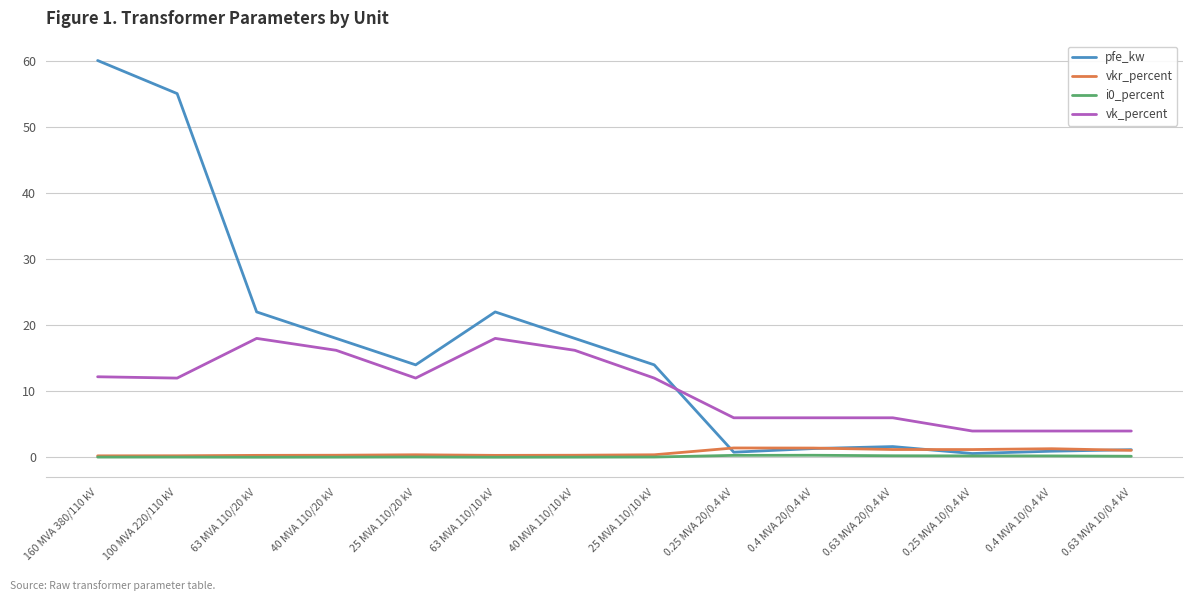

The value of vk_percent at 0.4 MVA 20/0.4 kV is 10.0. True or false?

False